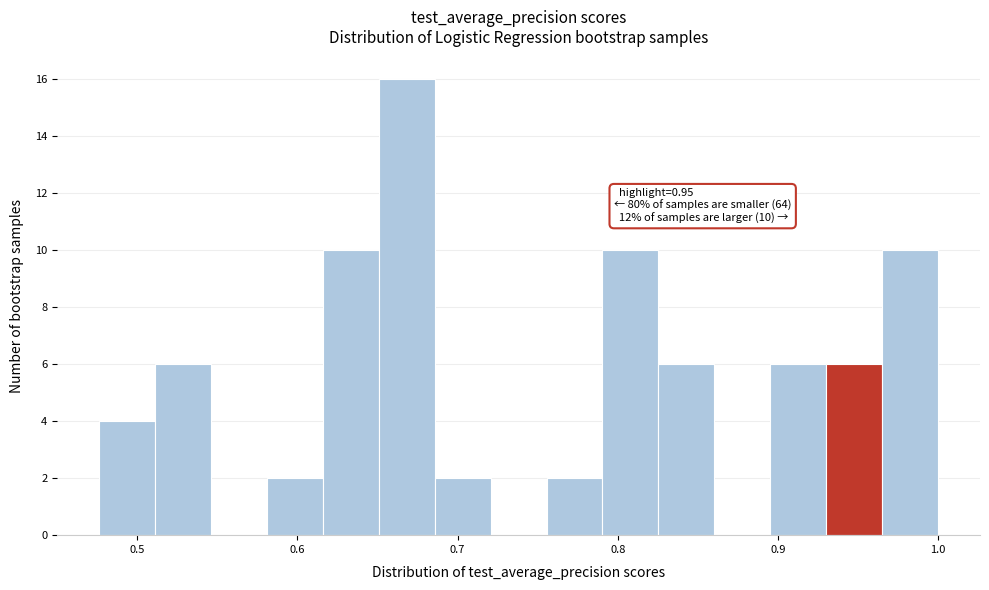

Read against the x-axis, roughly where is the centre of the tallest bar?

0.67